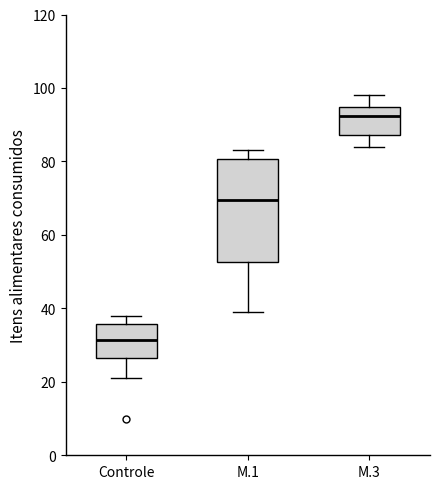

Comparing the boxes themselves (not the whiskers), which one is the tallest?

M.1